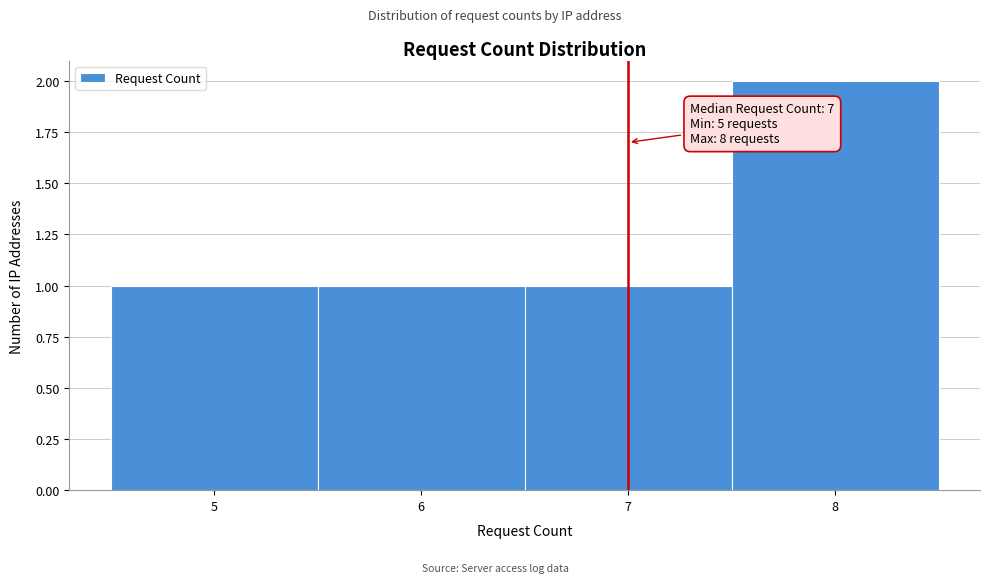

Over which range of the x-axis is the bar tallest?

7.5 to 8.5